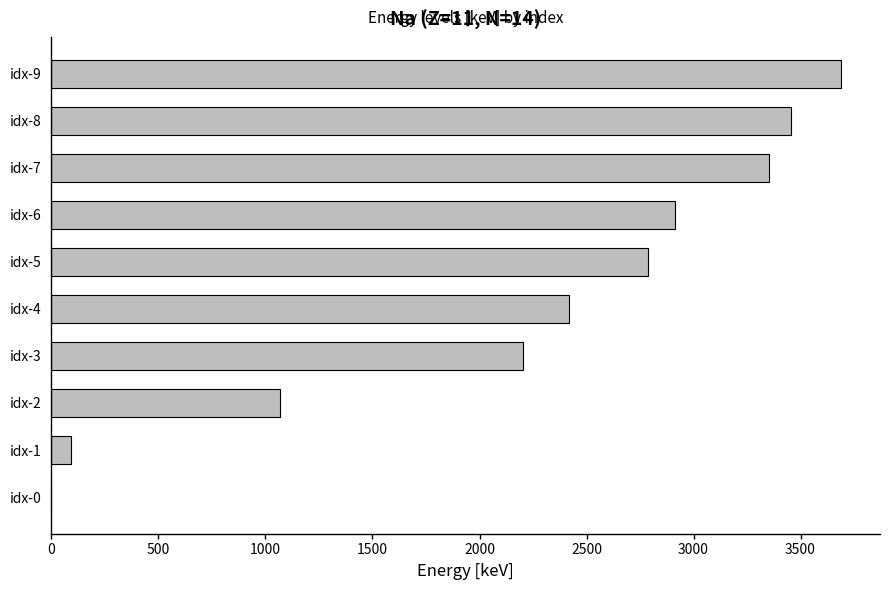

What is the average value?

2197.4